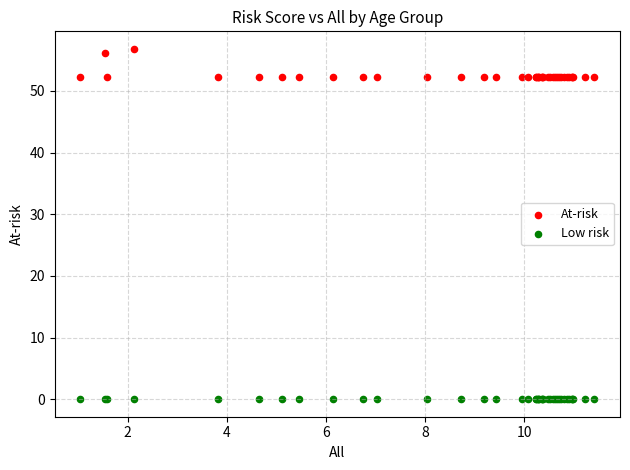

Which series contains the highest Y value?

At-risk